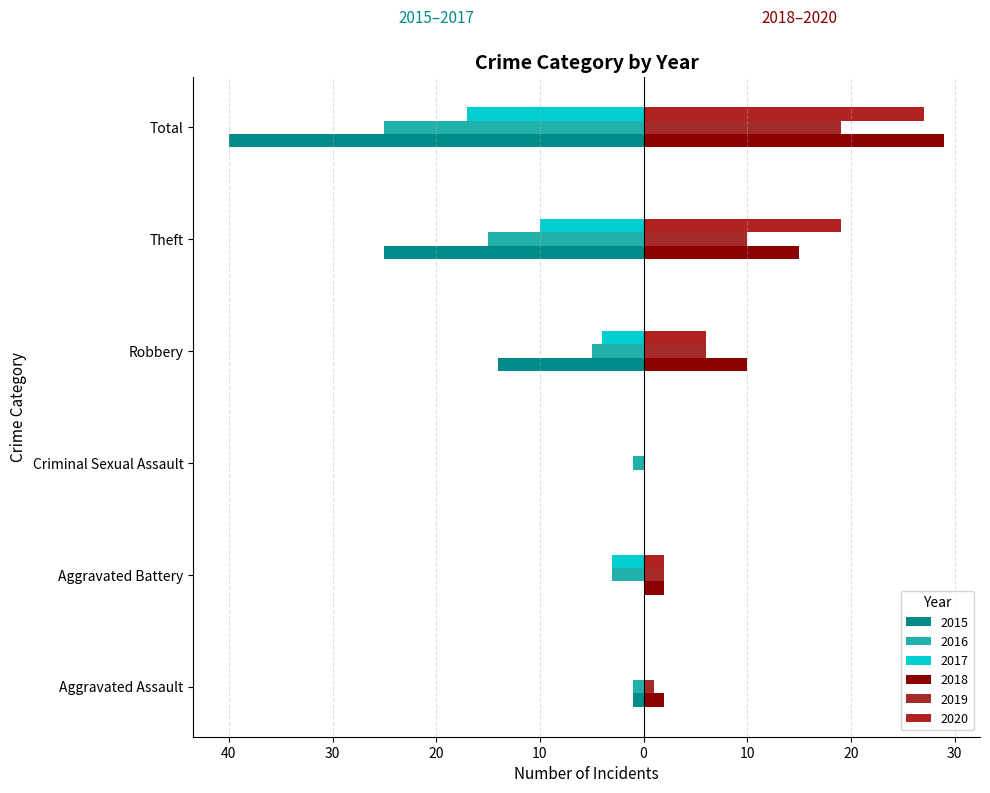

What are all the series names shown in the legend?

2015, 2016, 2017, 2018, 2019, 2020